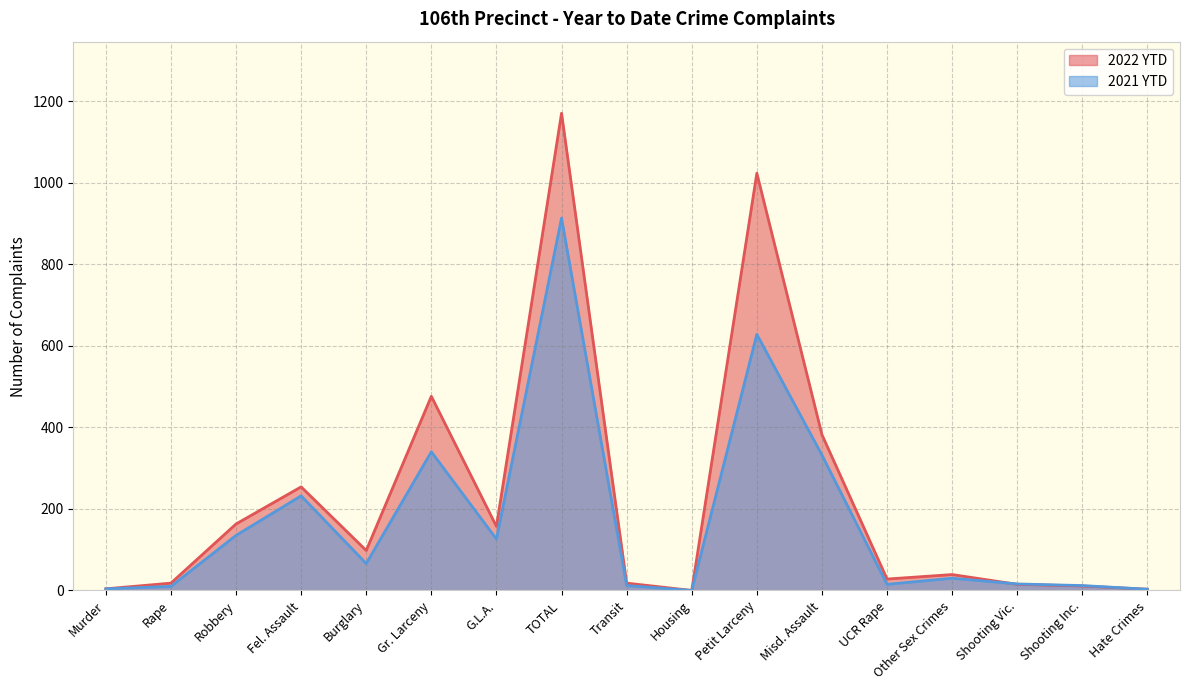

What is the maximum value for 2021 YTD?

913